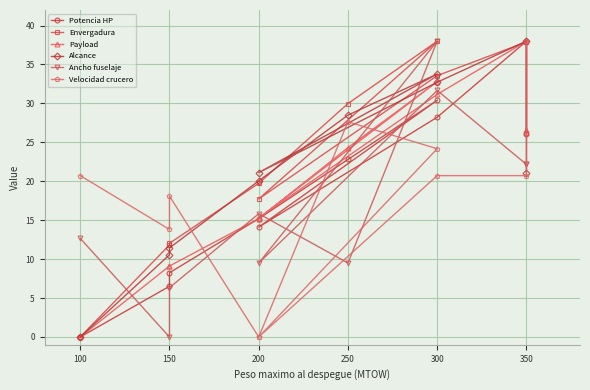

What is the total value across all series at 300?

197.2